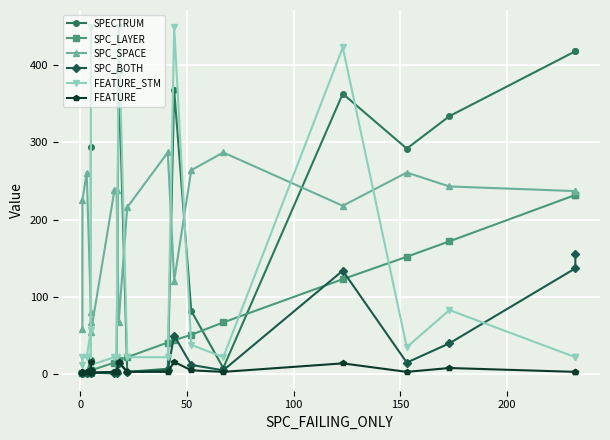

The FEATURE series shows 1 at 10. True or false?

False